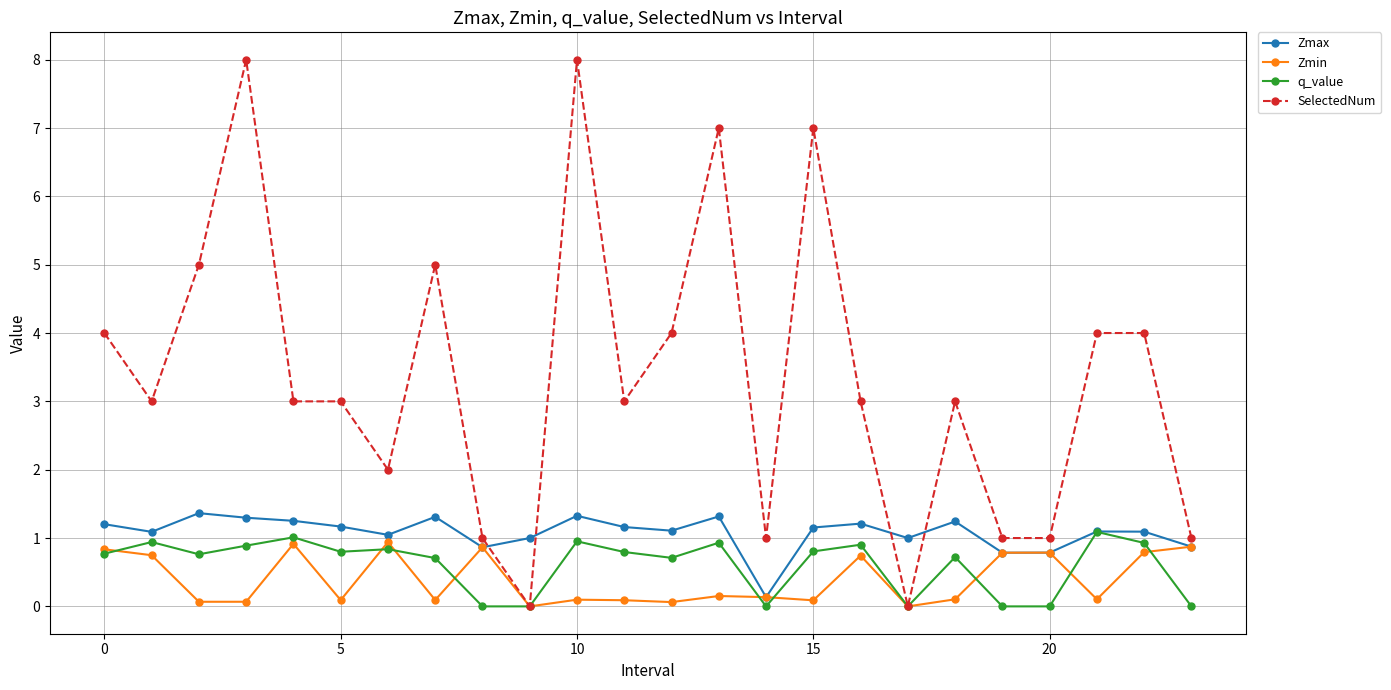

What is the value of the Zmin point at the 17th from the left?

0.7